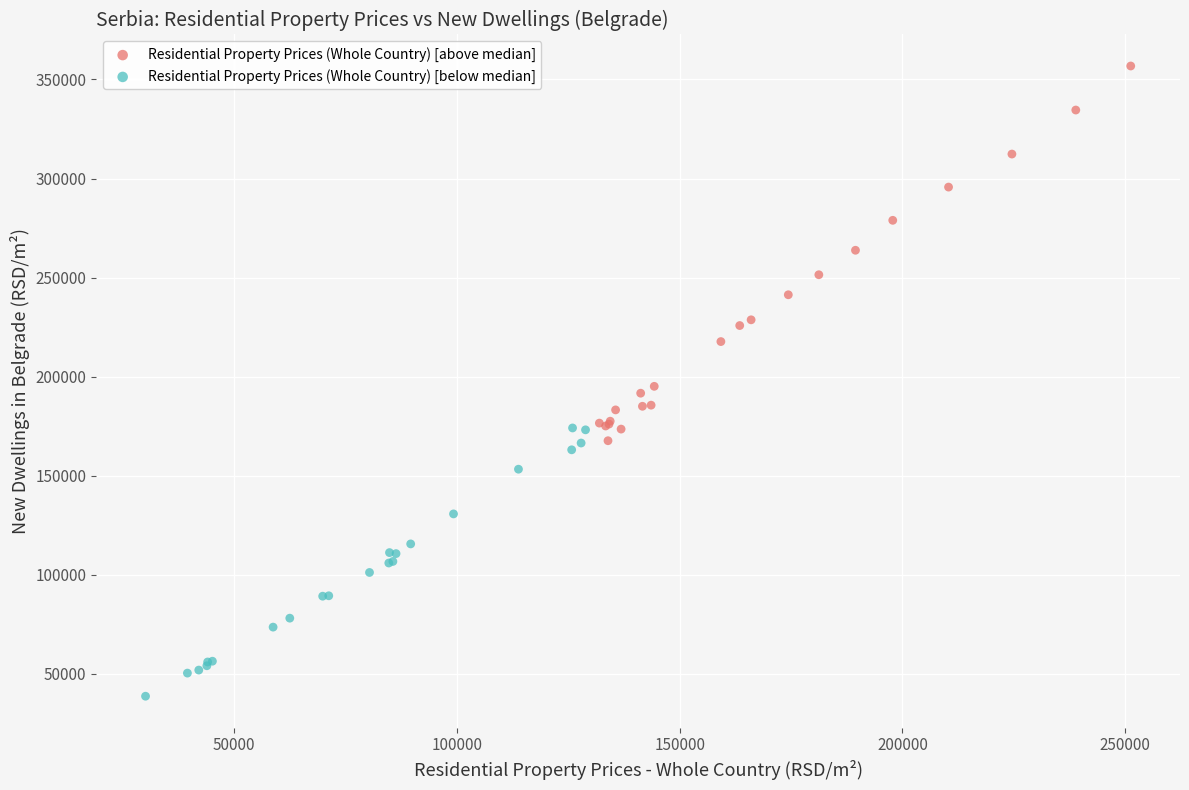

Which series has the widest spread of Y values?

Residential Property Prices (Whole Country) [above median]